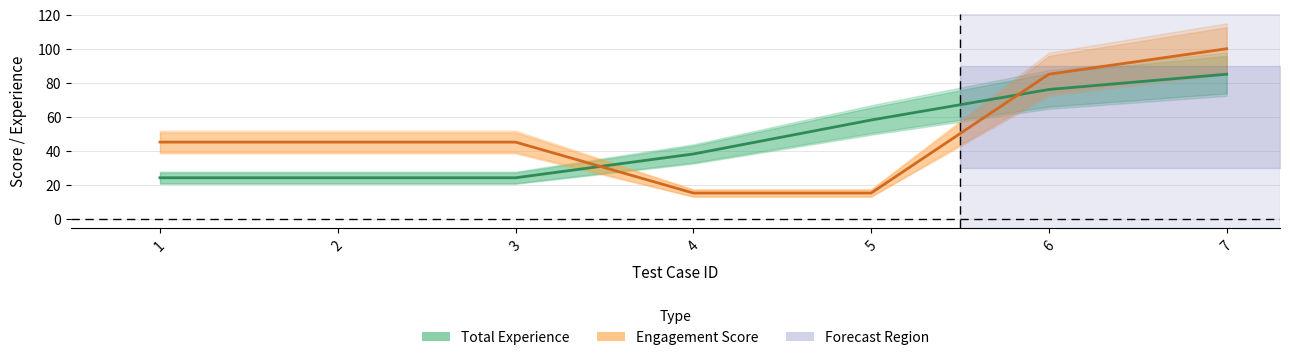

At which category is the sum across all series the highest?

7